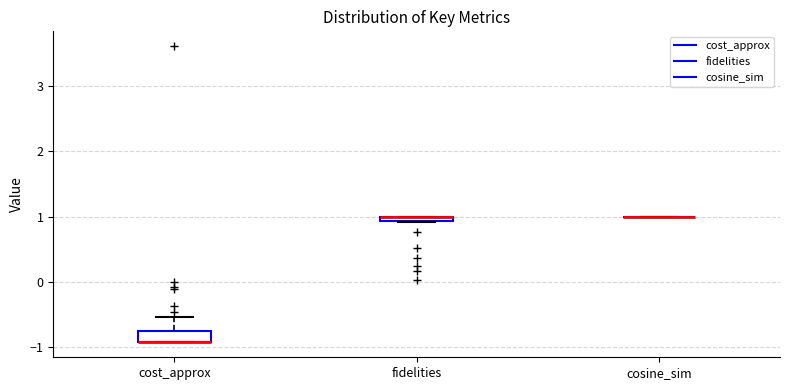

Which box is the tallest, from its lower edge to its upper edge?

cost_approx